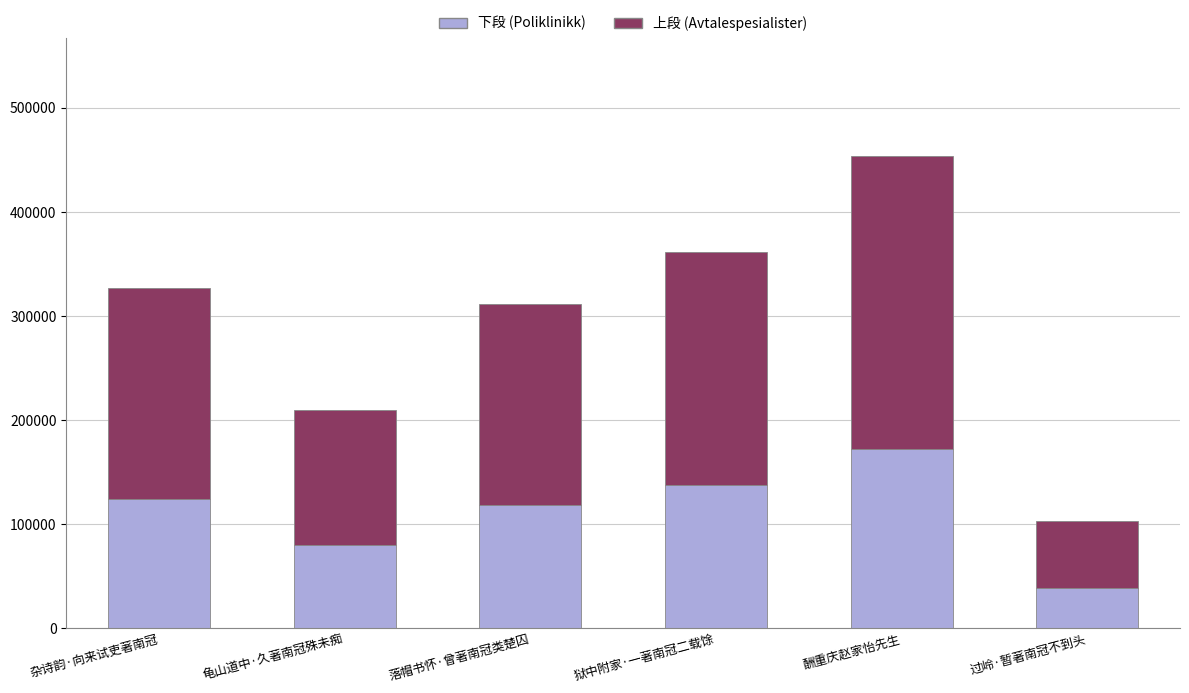

At which category is the sum across all series the highest?

酬重庆赵家怡先生